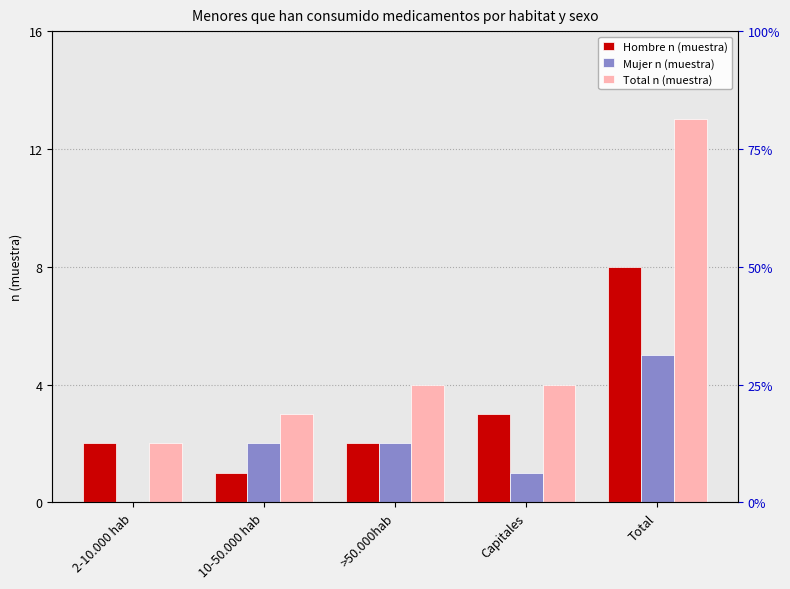

The Total n (muestra) series shows 3 at 10-50.000 hab. True or false?

True